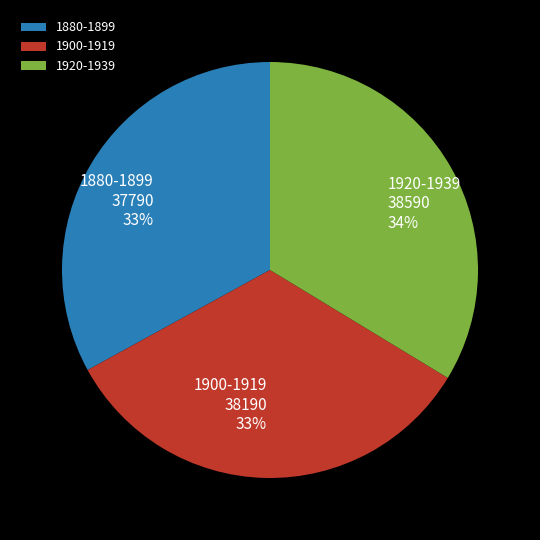

Is there any slice that represents more than half of the pie?

No